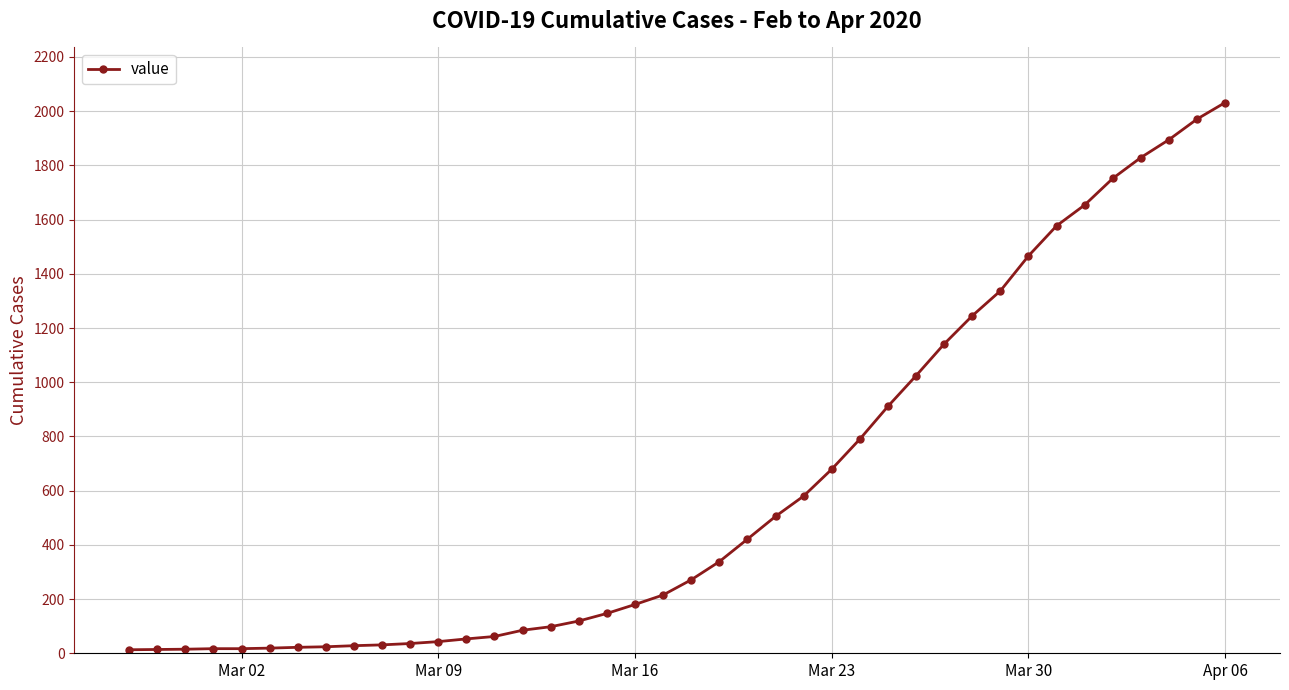

Does the chart have visible grid lines?

Yes